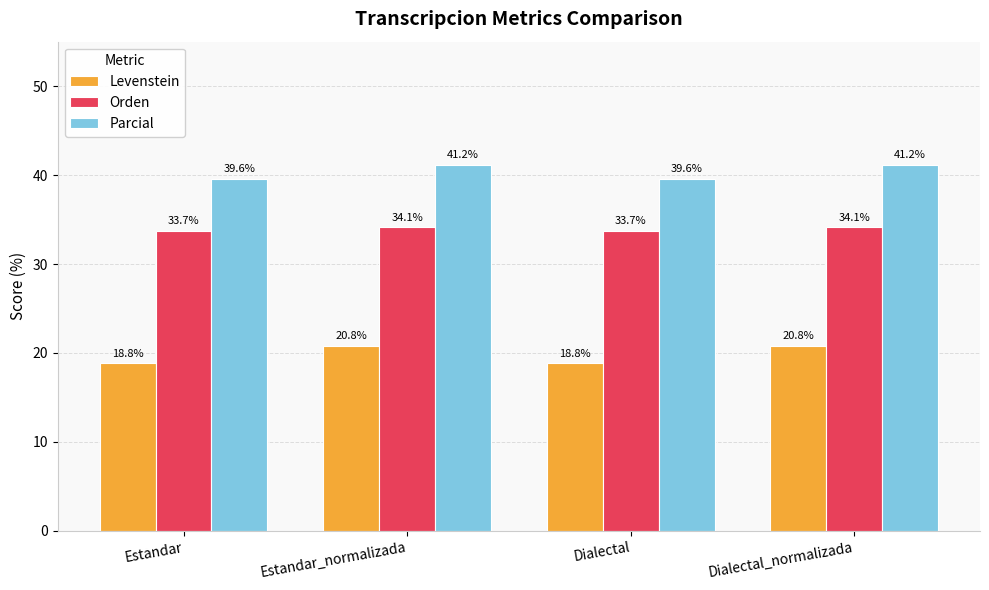

How many bars are there in each group?

3